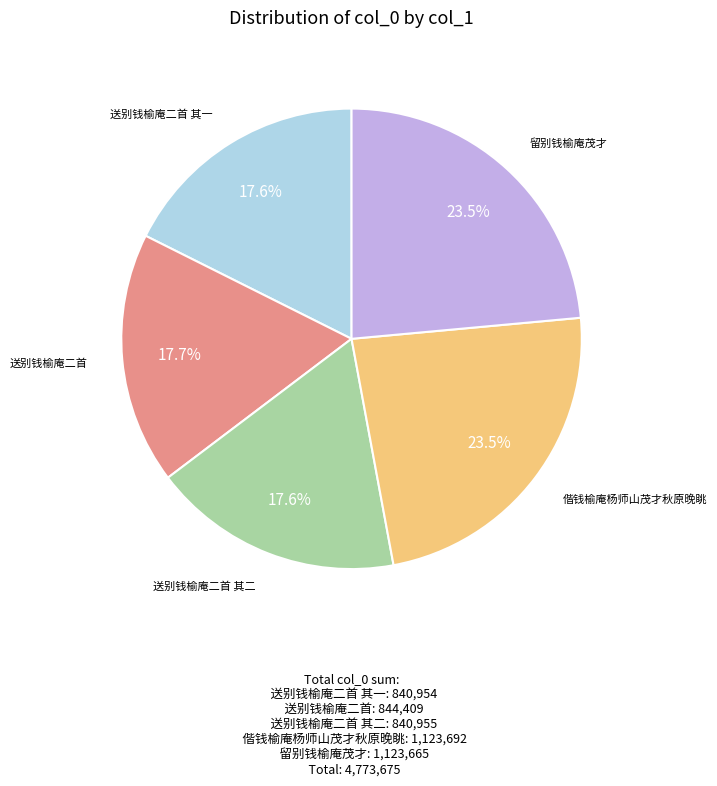

Is there any slice that represents more than half of the pie?

No